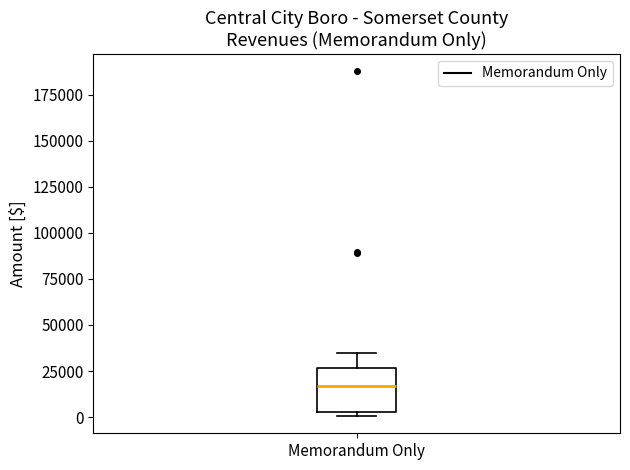

Where is the upper edge of the box for Memorandum Only on the y-axis? The values are not printed on the chart, so give them approximately, as read against the axis.

25000